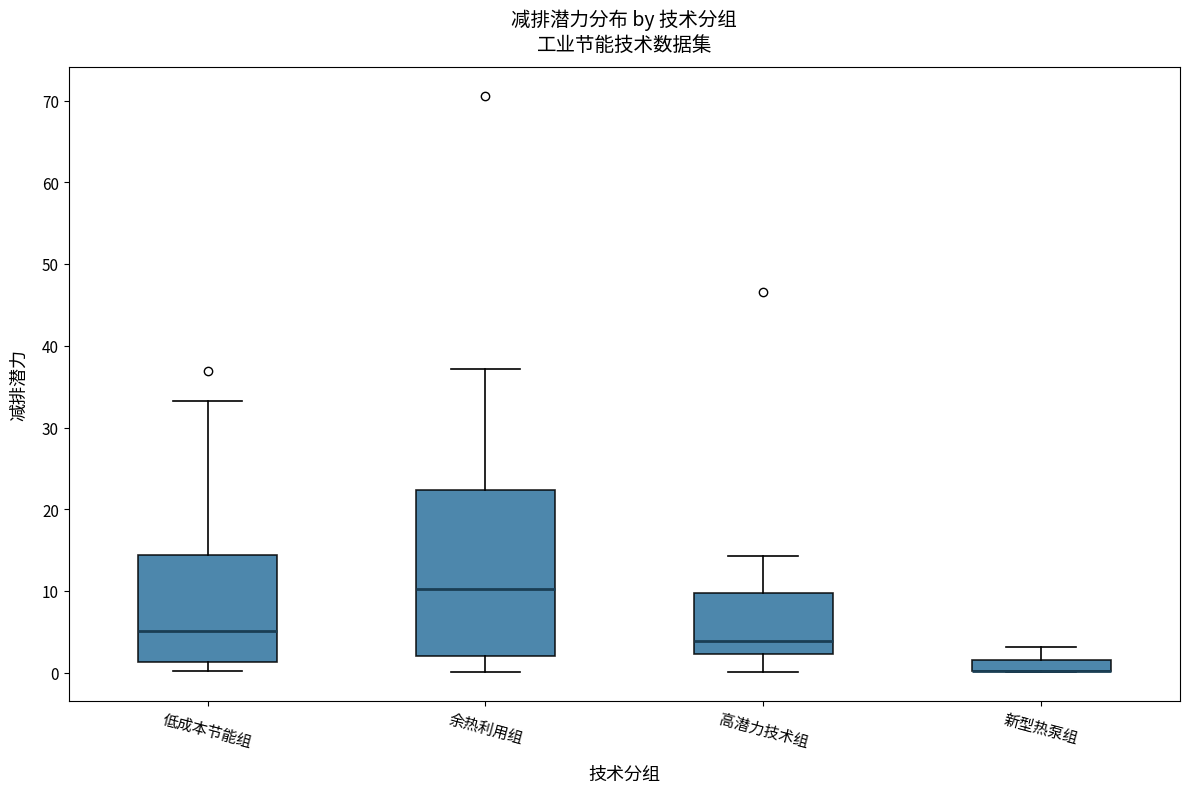

Which box is the tallest, from its lower edge to its upper edge?

余热利用组